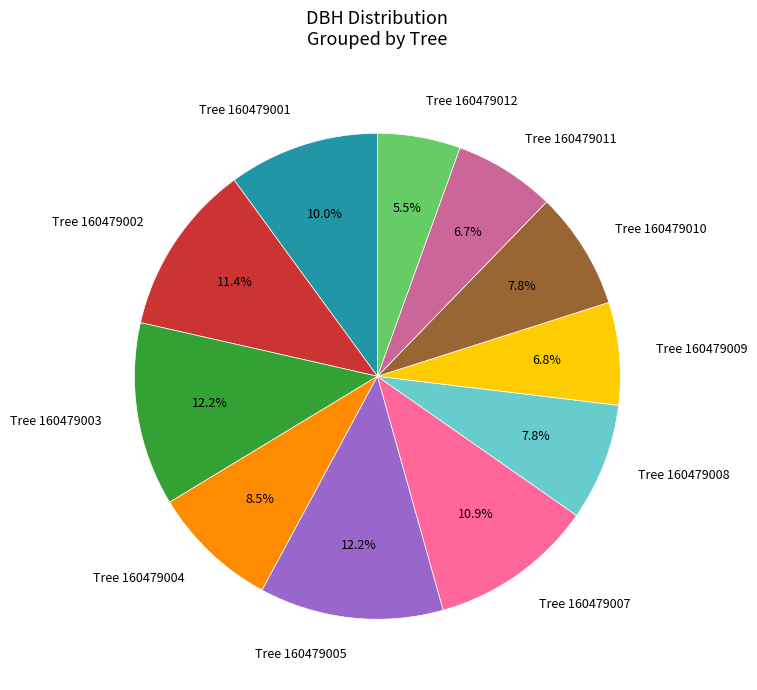

What percentage is NOT represented by Tree 160479010?

92.2%